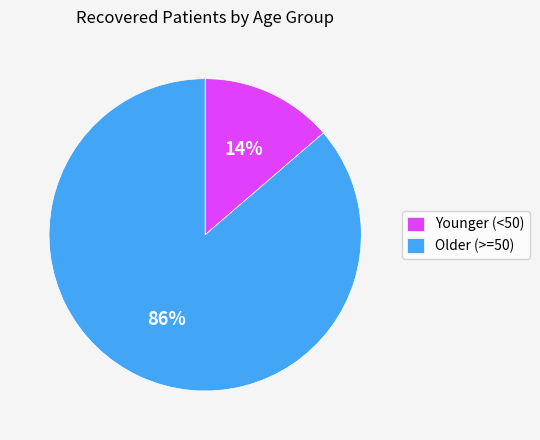

What is the largest slice in the pie chart?

Older (>=50)